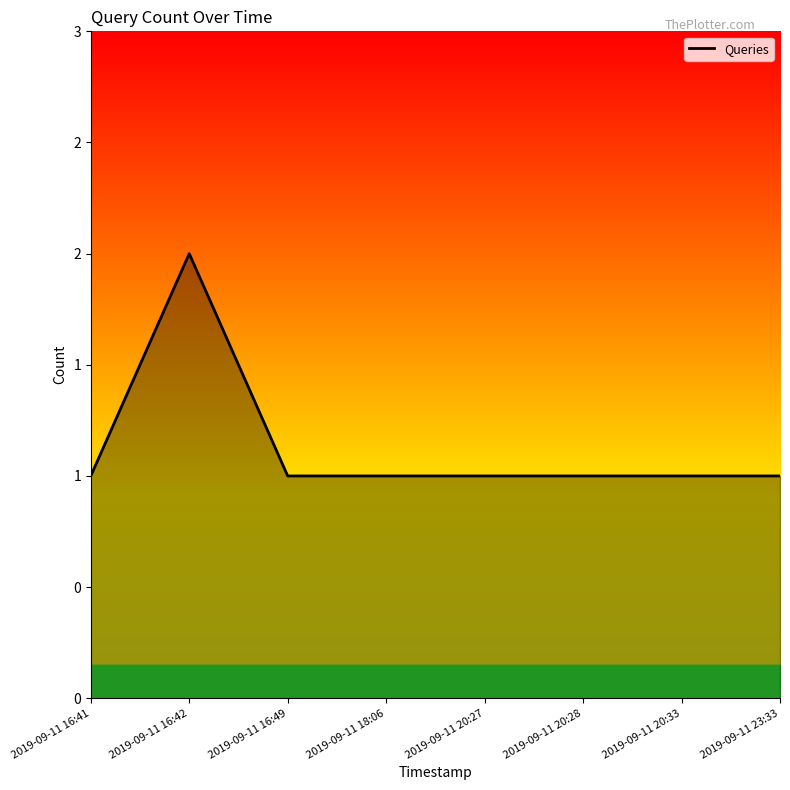

How many points are higher than both their immediate neighbors (excluding endpoints)?

1